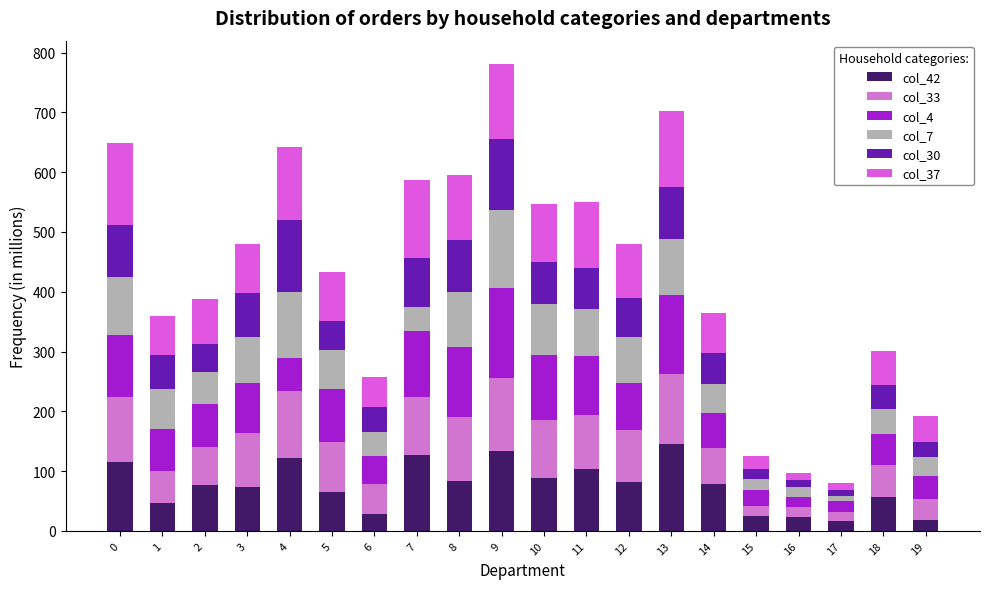

Are the bars grouped side by side (vs. stacked)?

No